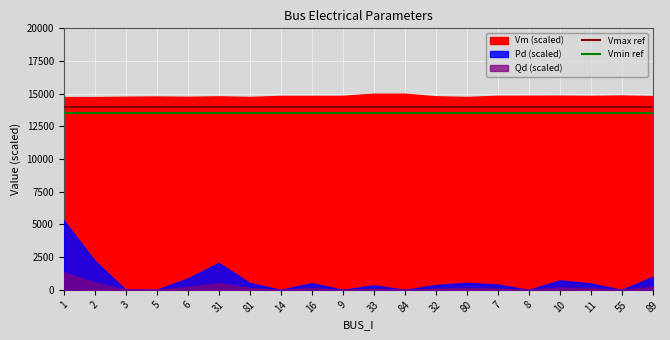

True or false: Vmin ref and Vmax ref intersect in this chart.

False